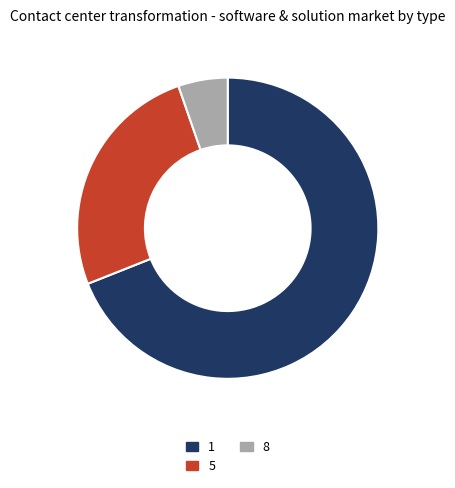

Does 1 account for over 50% of the chart?

Yes